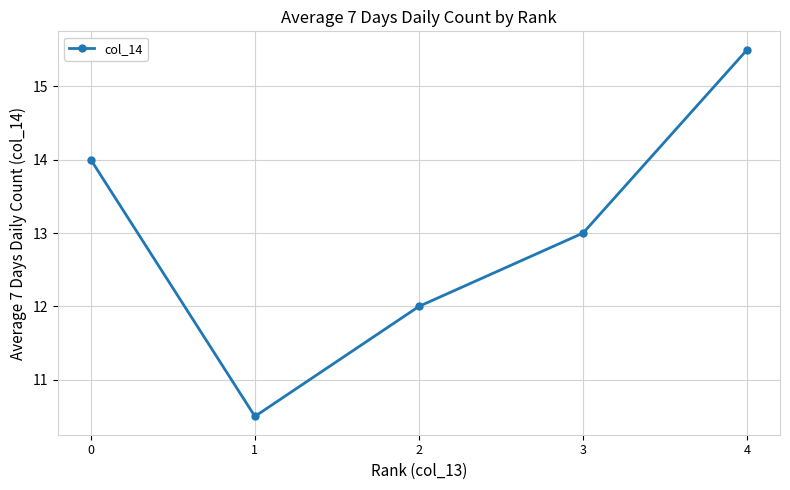

What is the minimum value shown in the chart?

10.5